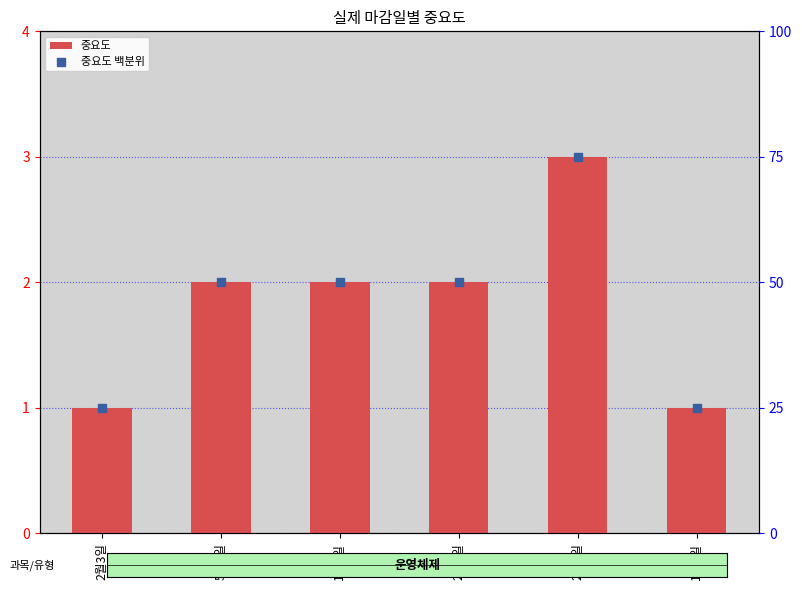

At how many categories does at least one series exceed 55?

1